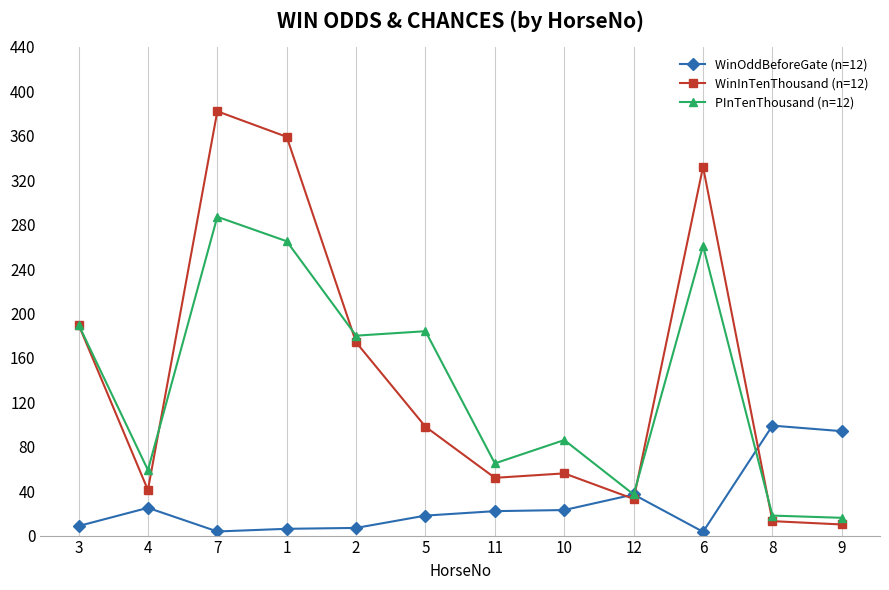

What is the maximum value for WinInTenThousand (n=12)?

382.0